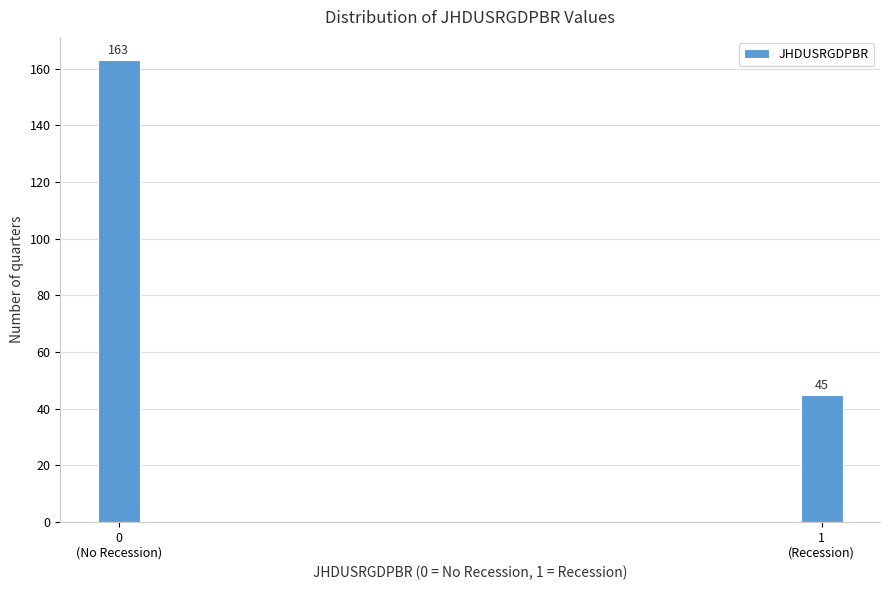

Reading left to right, transcribe all the data shown in this chart.

163	45